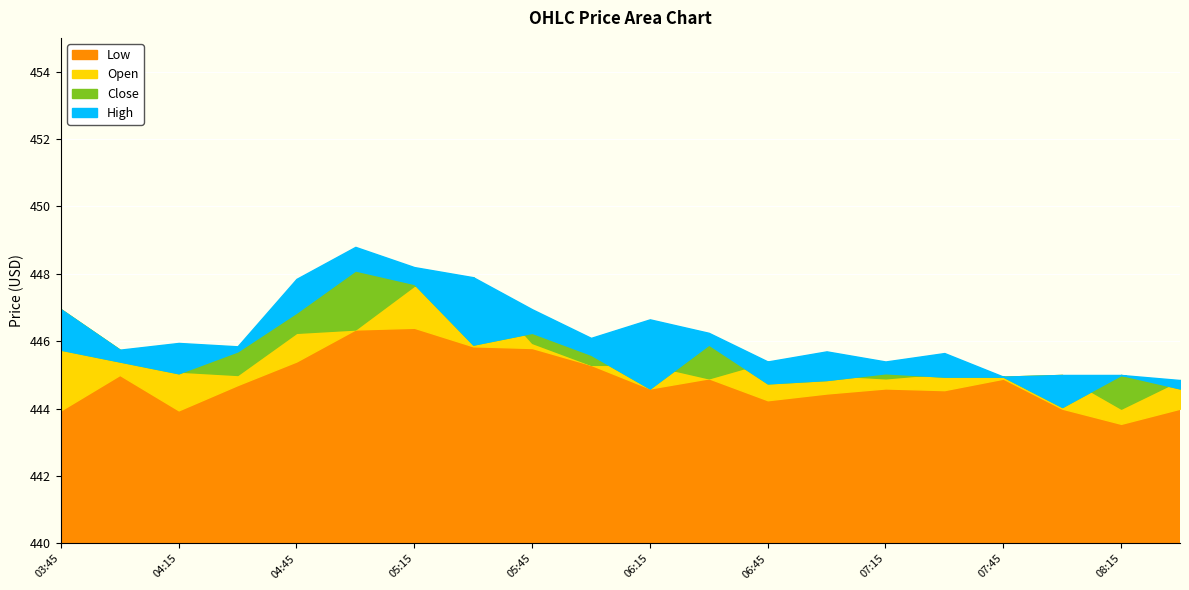

At which category does the chart reach its peak across all series?

2025-08-21 05:00